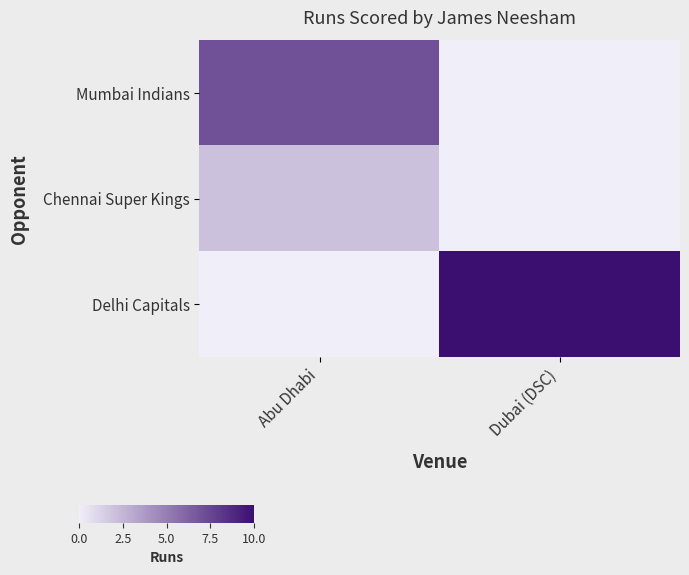

Reading left to right, list all the values displayed in this chart.

Mumbai Indians: Abu Dhabi=7	Dubai (DSC)=0
Chennai Super Kings: Abu Dhabi=2	Dubai (DSC)=0
Delhi Capitals: Abu Dhabi=0	Dubai (DSC)=10